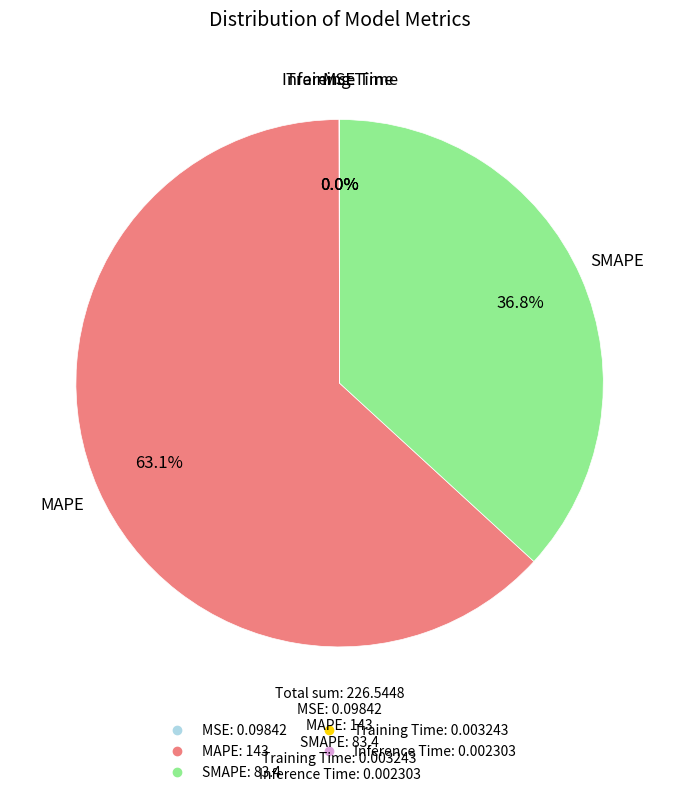

To the nearest percent, what is the difference between the largest and smallest slice percentages?

63%